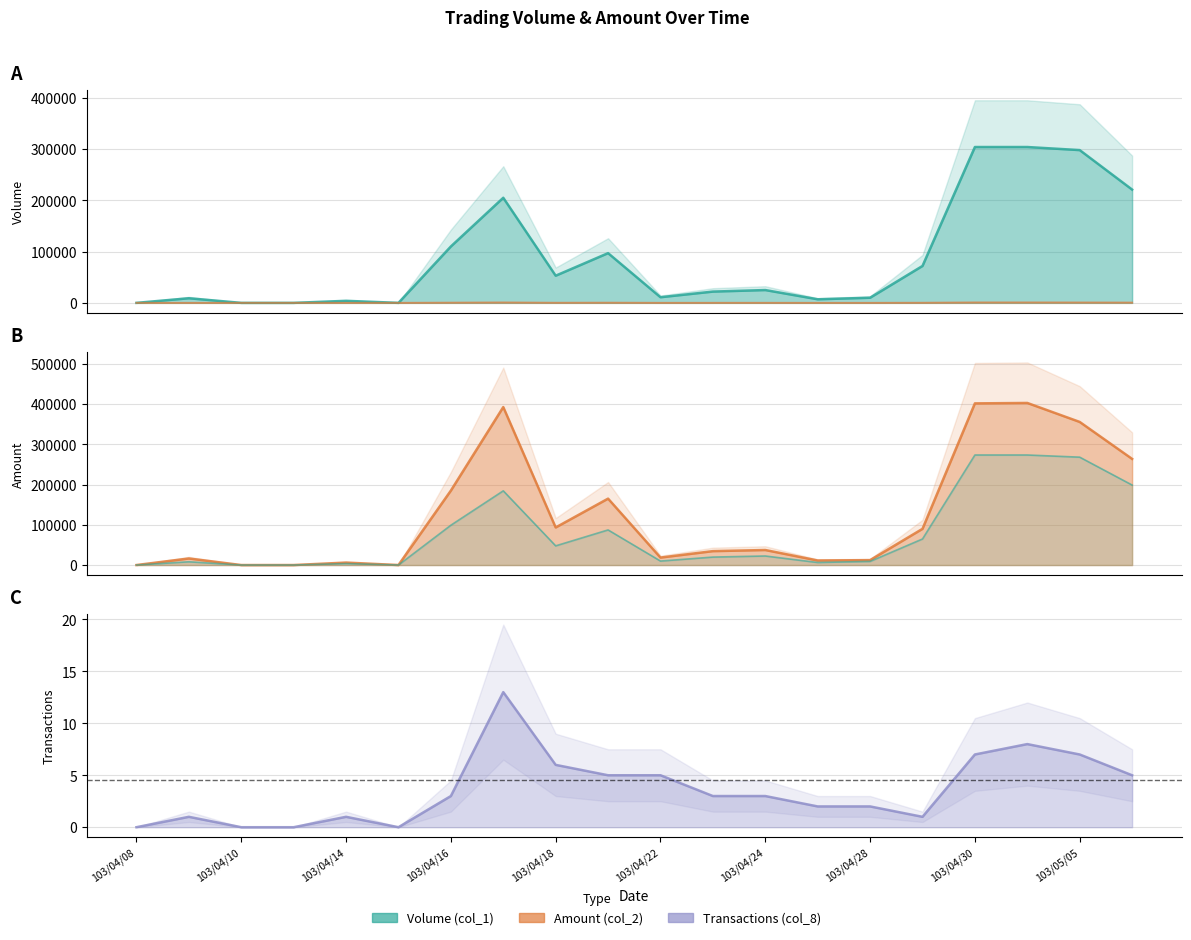

What is the difference between the second highest and second lowest values in the Volume (col_1) series?

273600